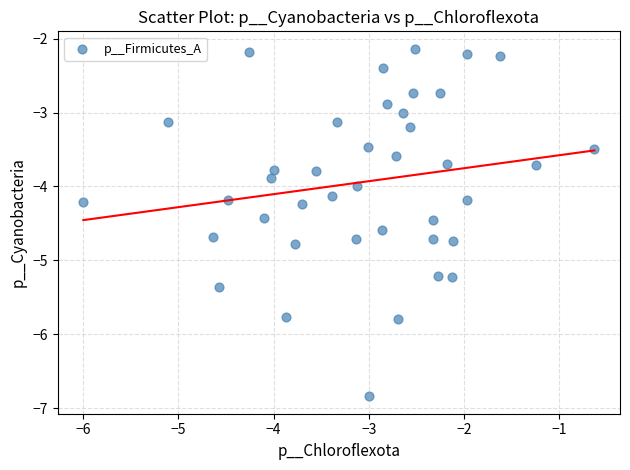

What is the range of Y values (max minus min)?

4.7